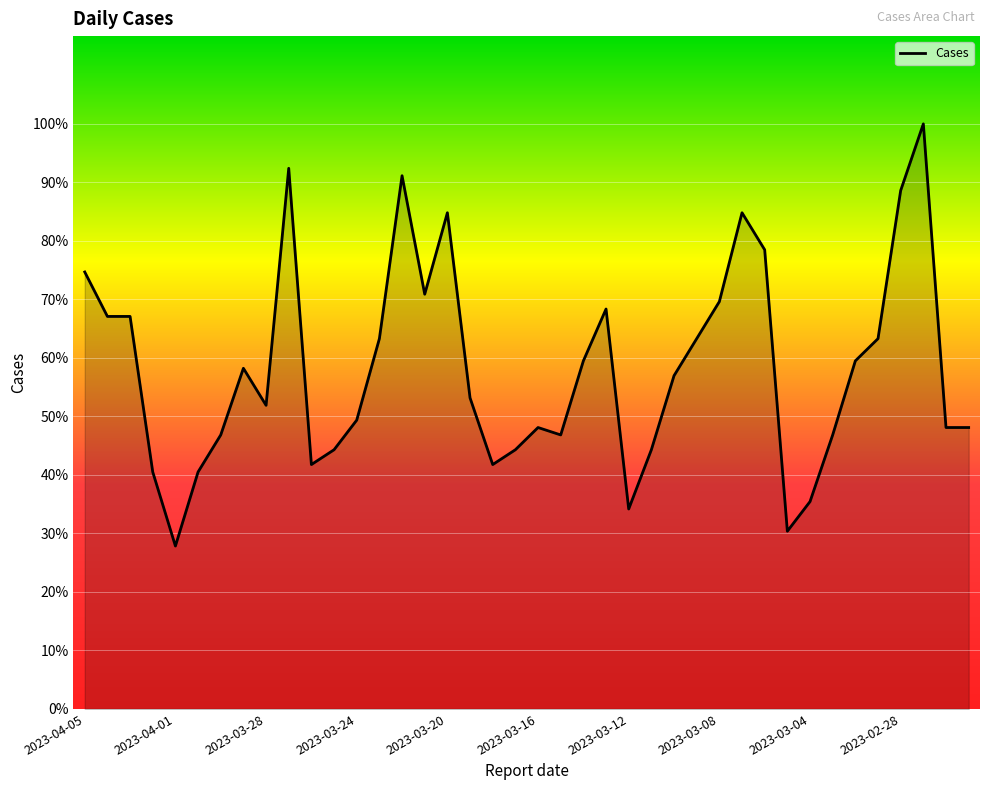

What is the label of the 15th point from the left?

2023-03-22